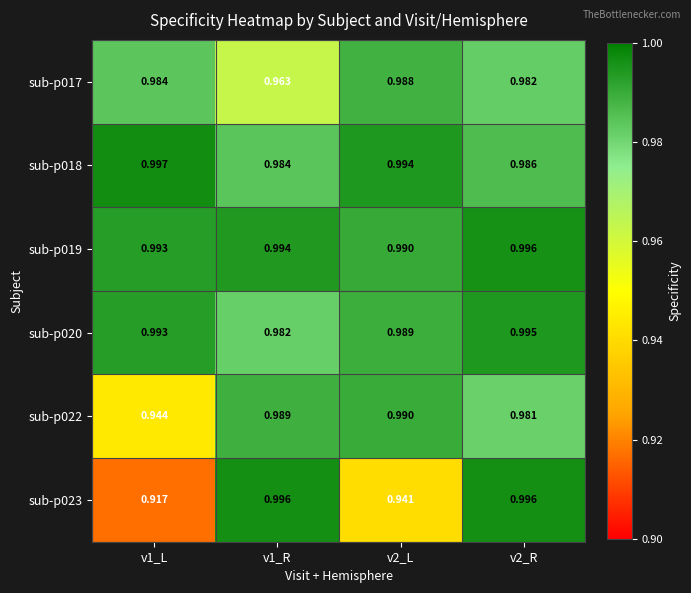

Count the number of data series in this chart.

6